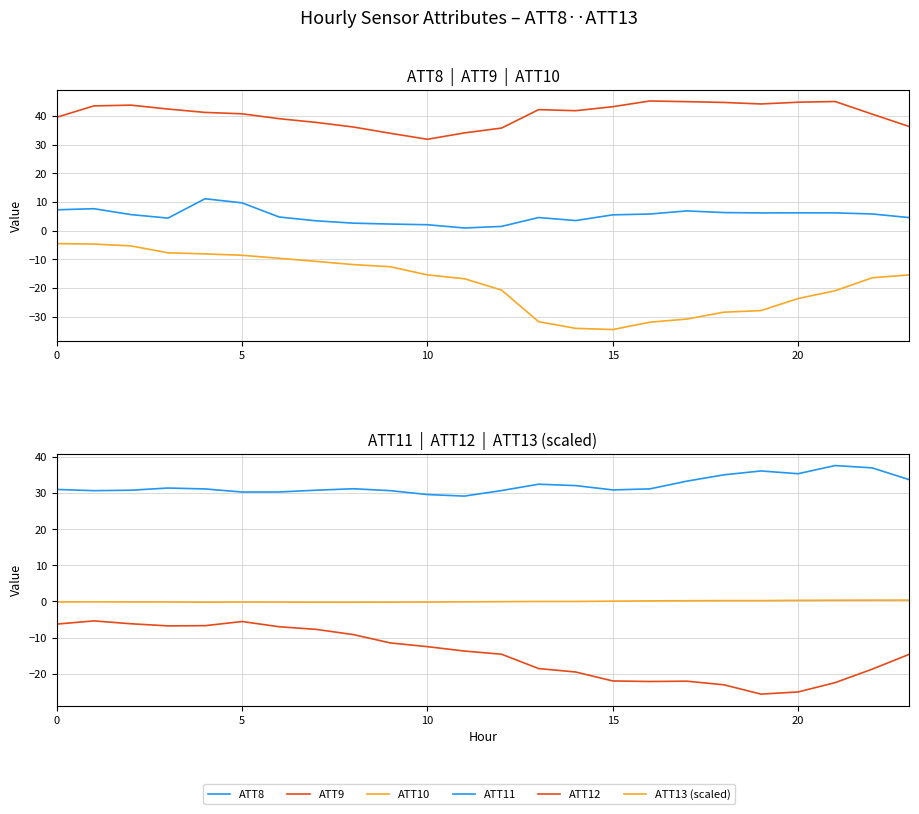

What is the lowest value of the ATT12 series?

-25.6